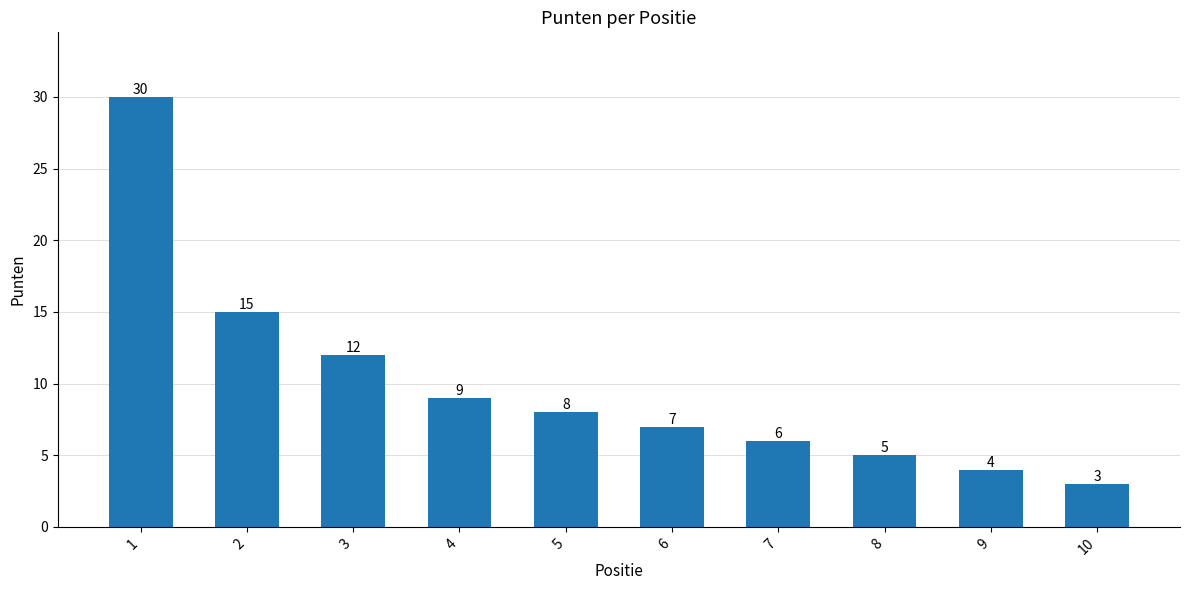

Which has a higher value, 3 or 5?

3